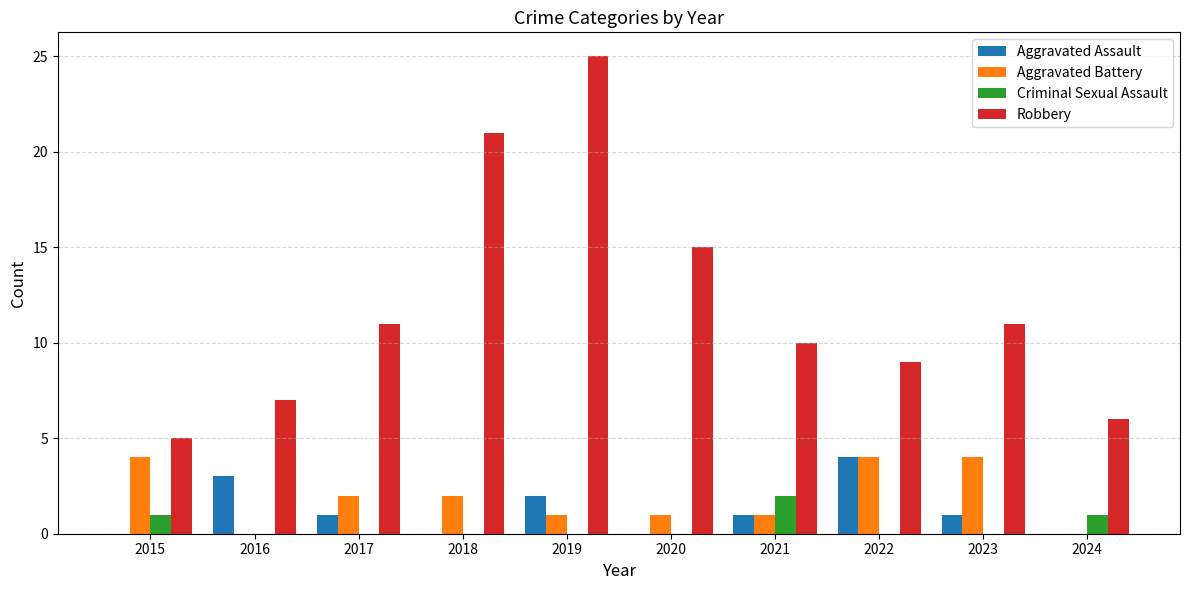

What is the greatest value displayed?

25